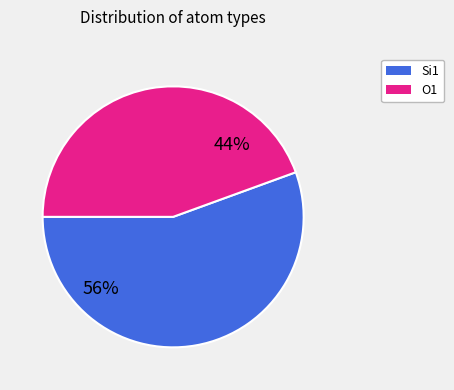

What is the ratio of the value at O1 to the value at Si1?

0.8